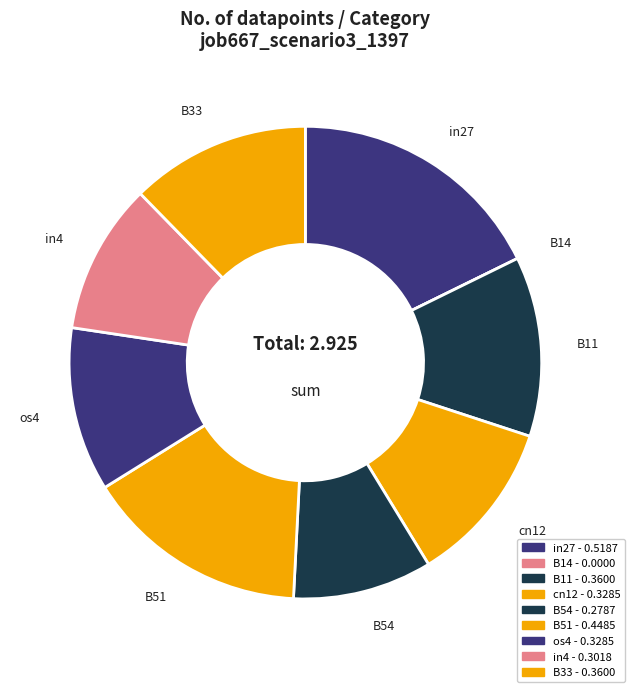

The B33 slice represents 12% of the pie. True or false?

True